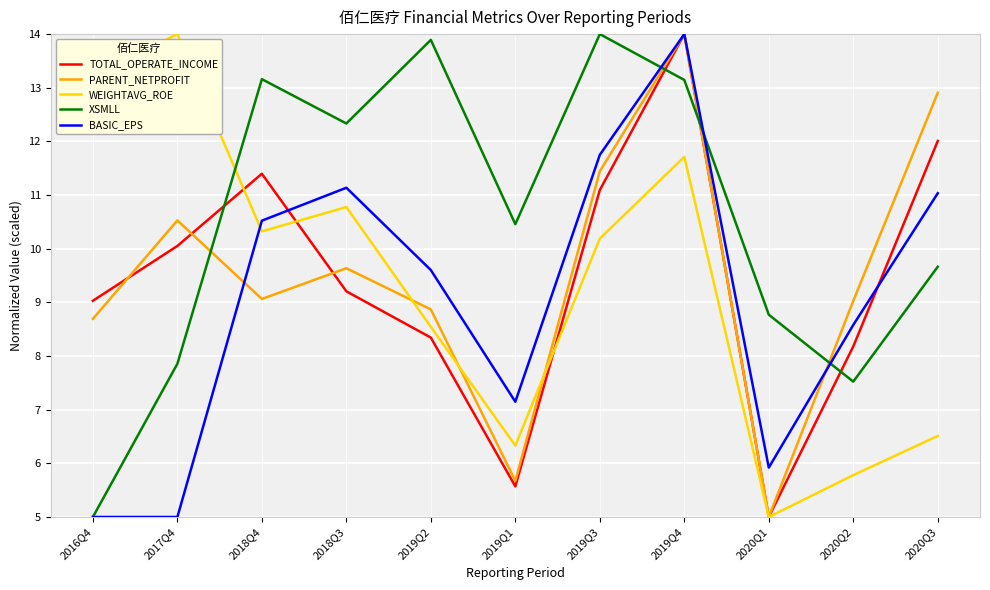

How many lines are shown in the chart?

5